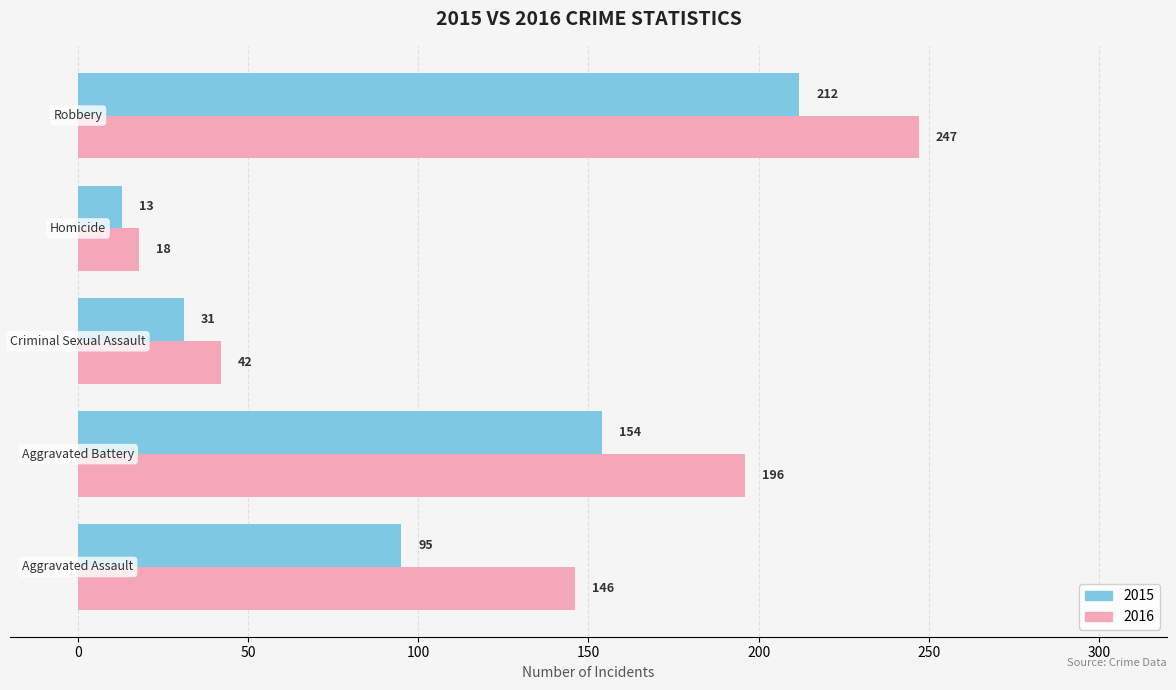

What are all the series names shown in the legend?

2015, 2016